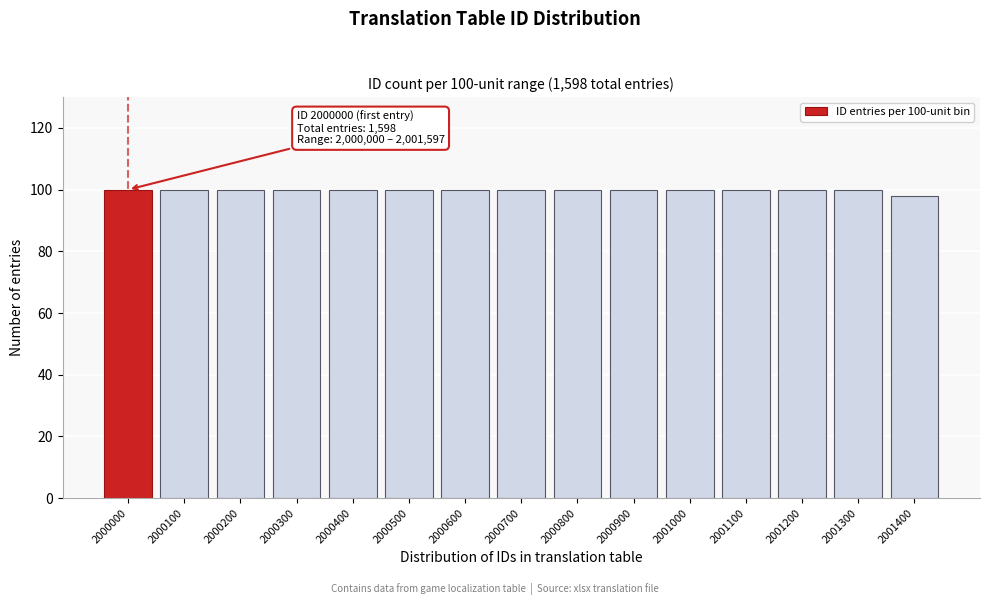

Reading right to left, transcribe all the data shown in this chart.

98	100	100	100	100	100	100	100	100	100	100	100	100	100	100